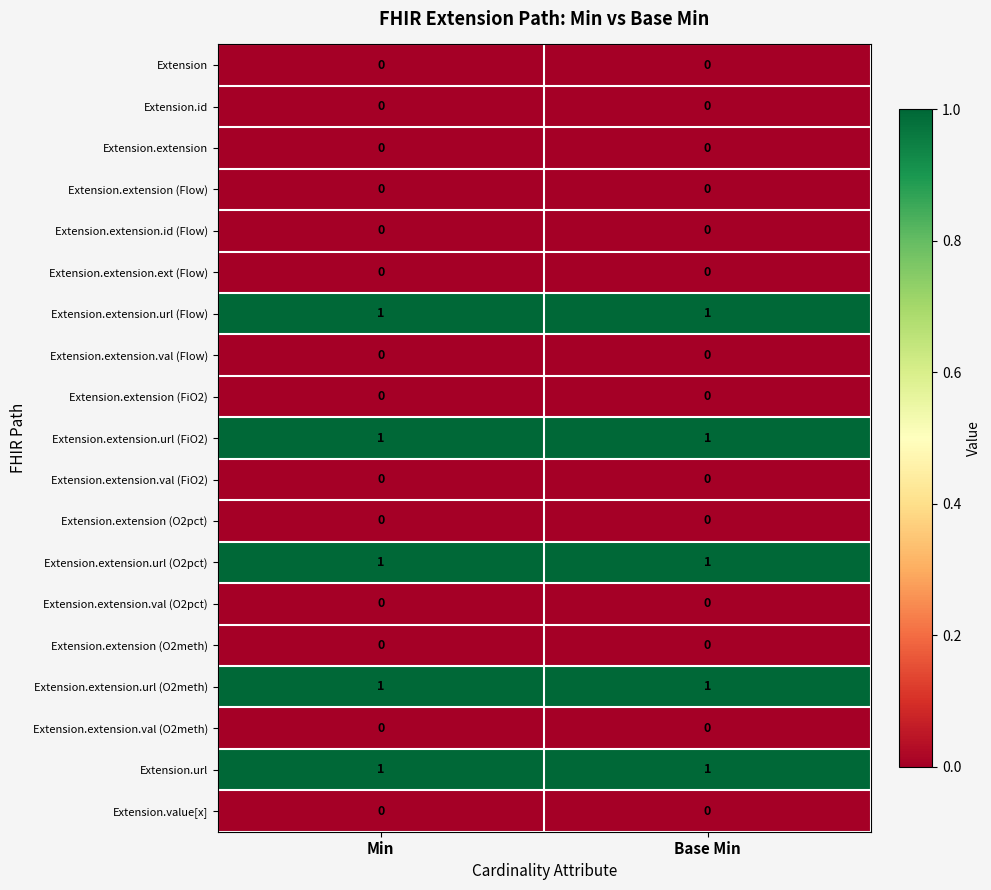

What is the total value across all series at Min?

5